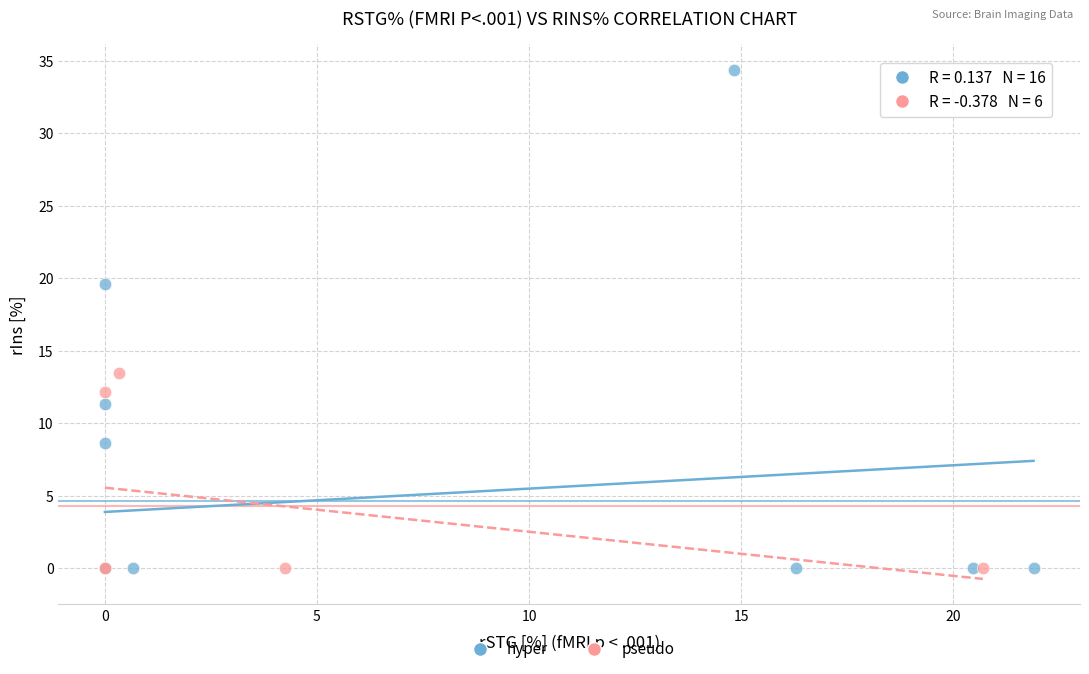

Which series has the widest spread of Y values?

hyper